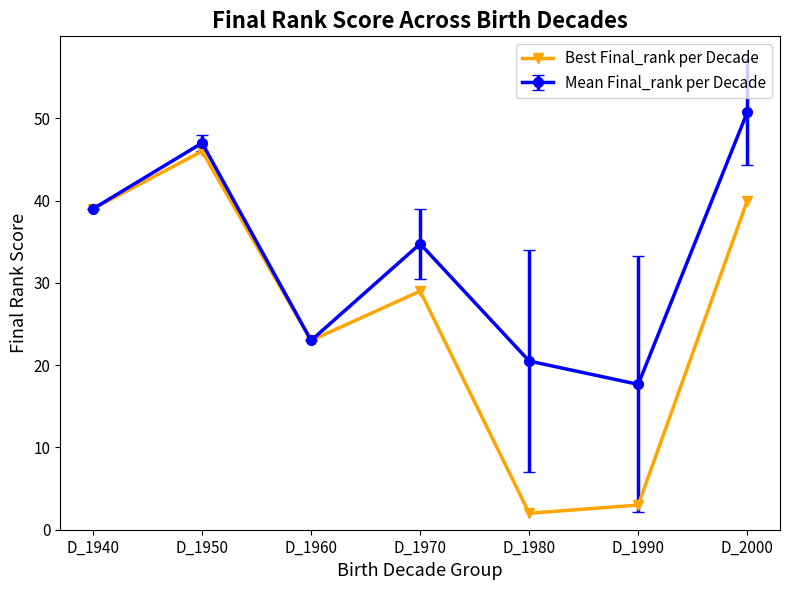

Which label corresponds to the smallest value in the chart?

D_1980